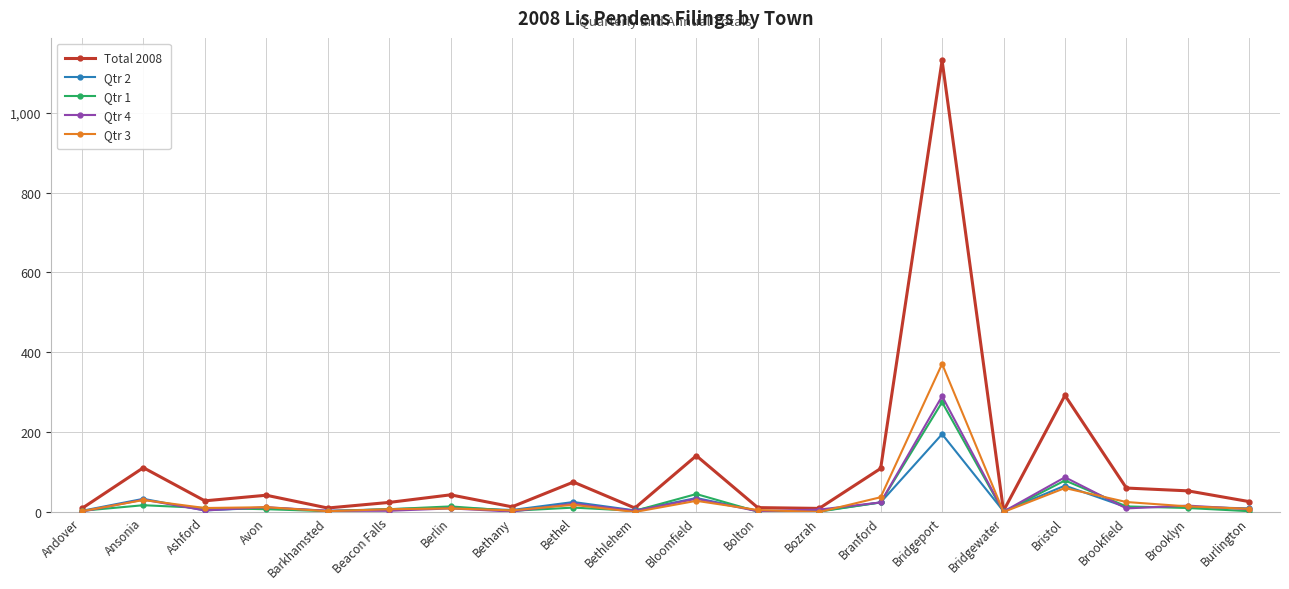

What is the total value across all series at Bristol?

584